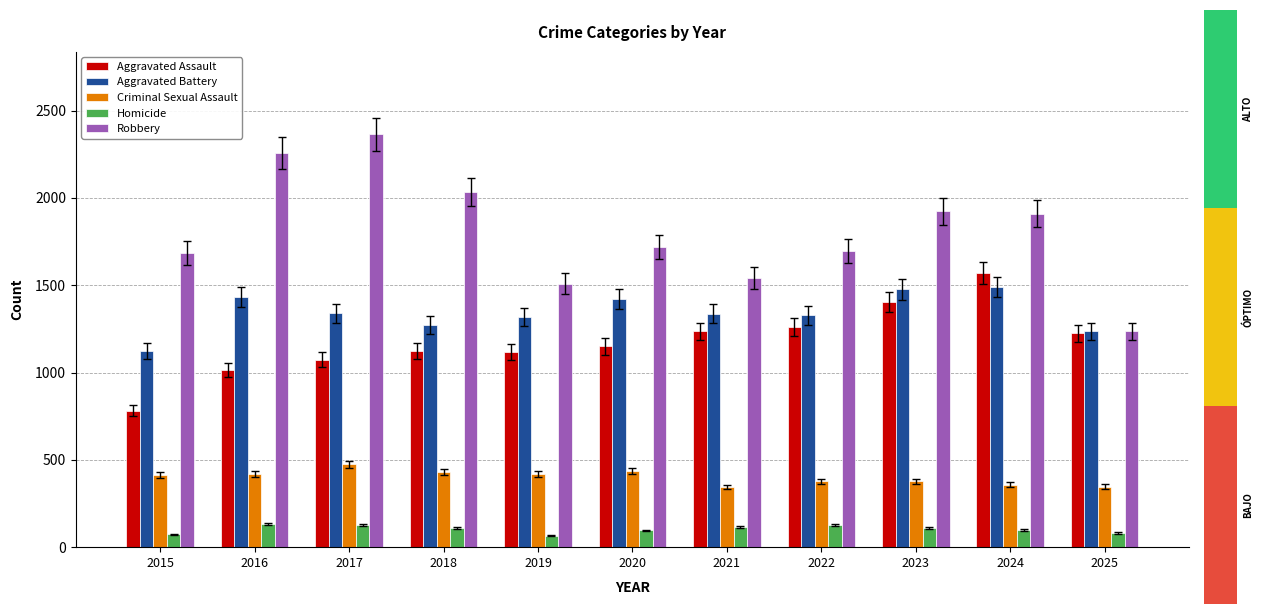

Which series has the largest total across all categories?

Robbery